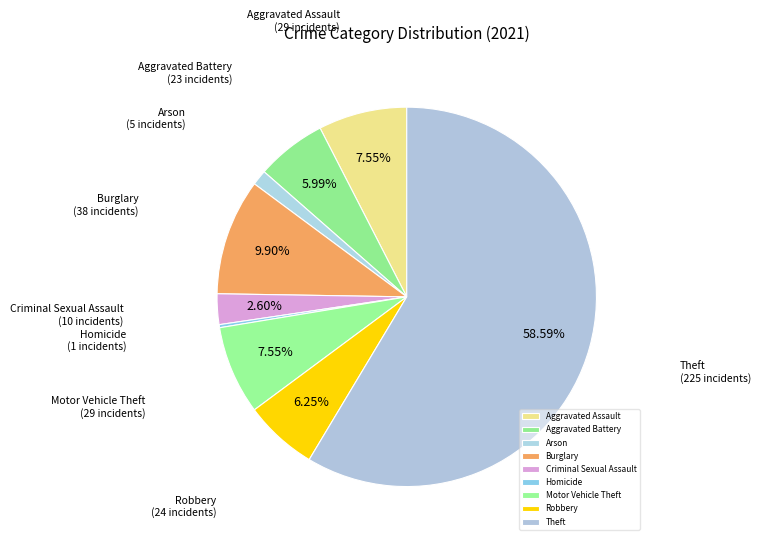

To the nearest percent, what is the difference between the largest and smallest slice percentages?

58%